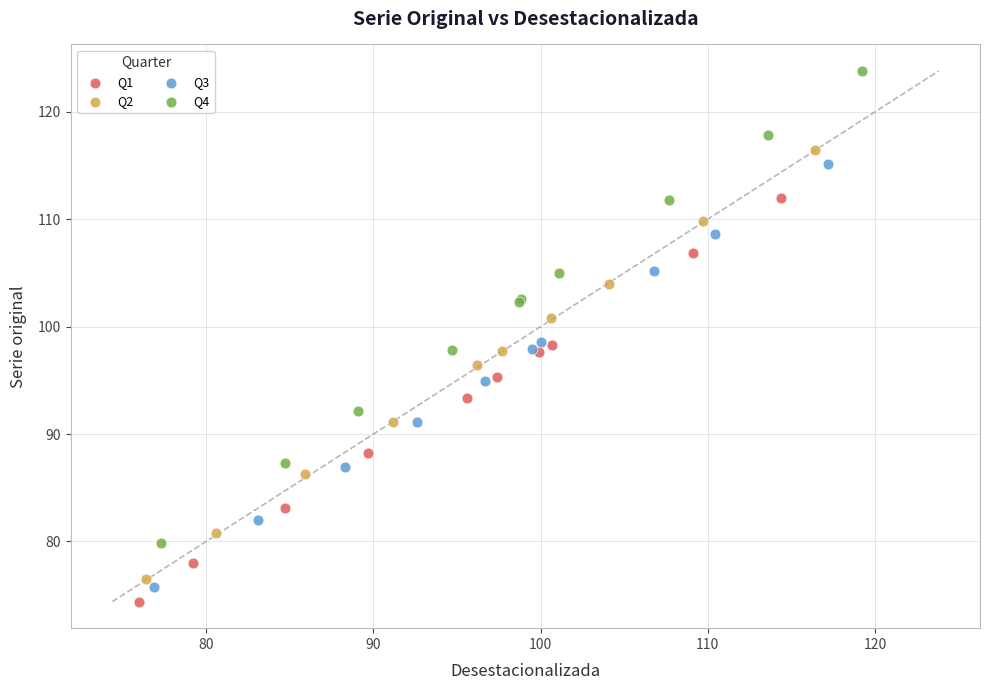

Which series has the largest Y range (max minus min)?

Q4